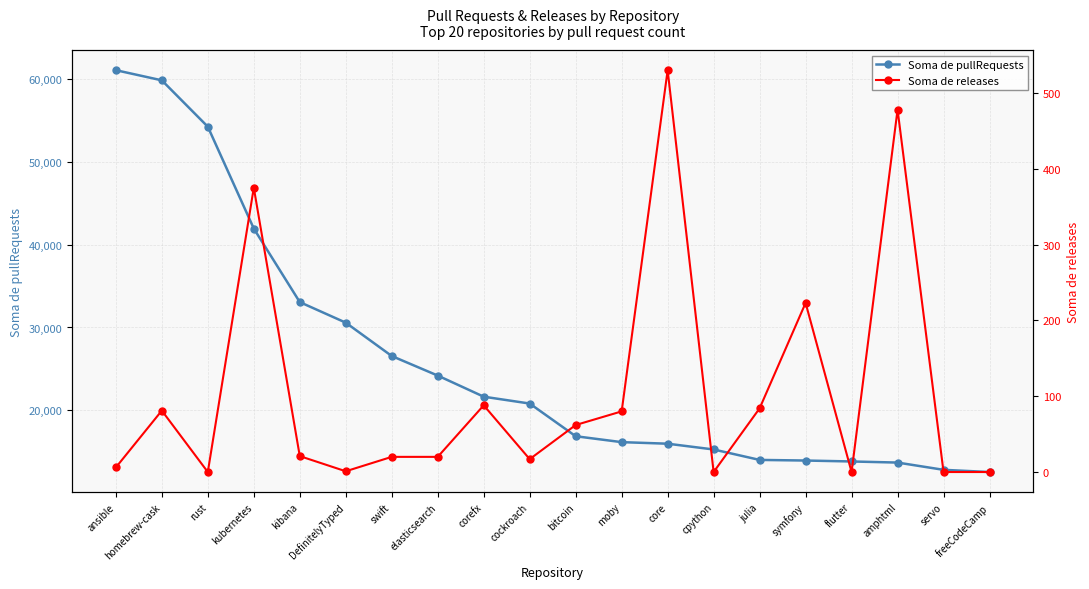

What are all the series names shown in the legend?

Soma de pullRequests, Soma de releases